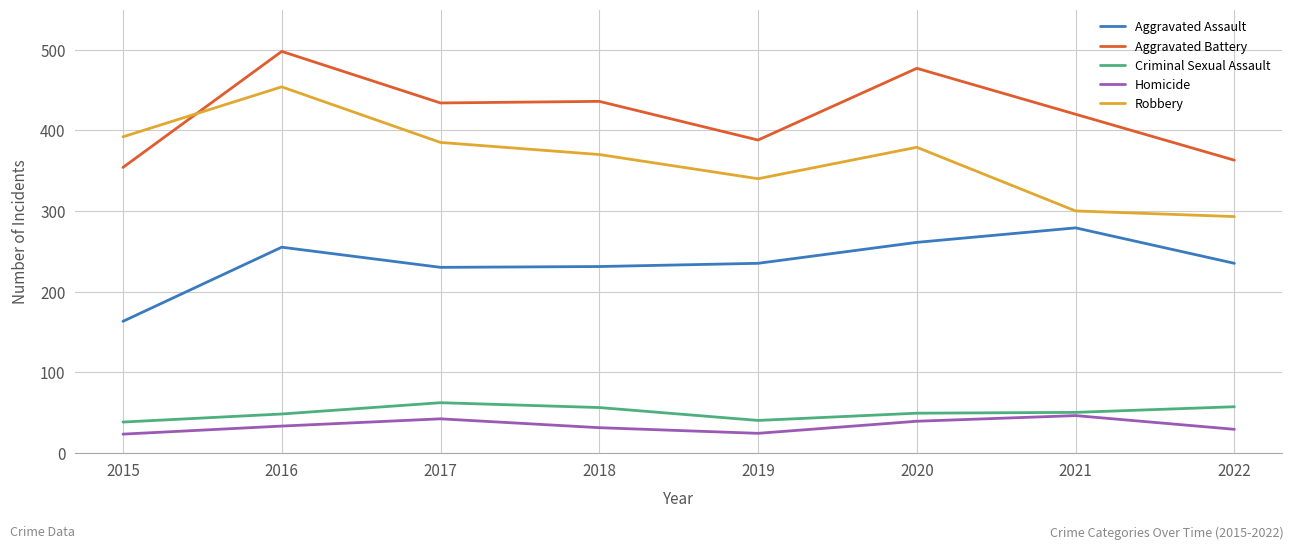

What is the minimum value shown in the chart?

23